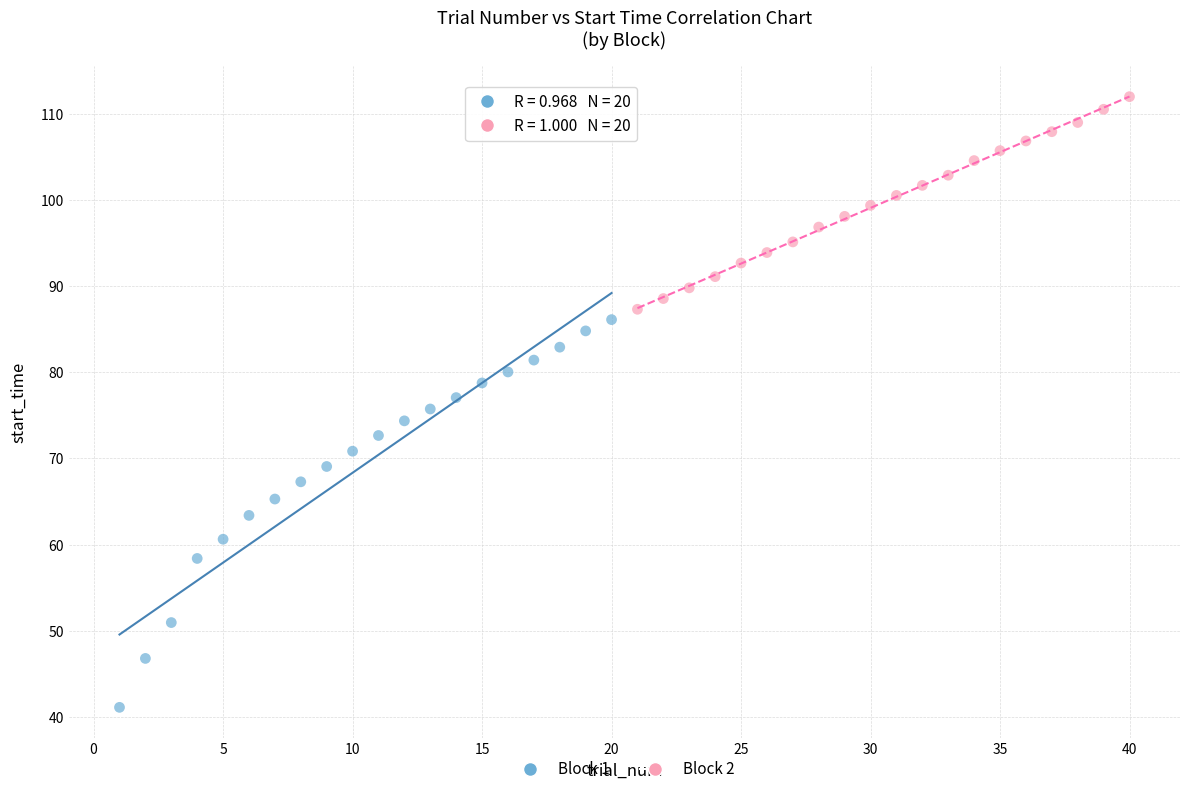

What are all the series names shown in the legend?

Block 1, Block 2